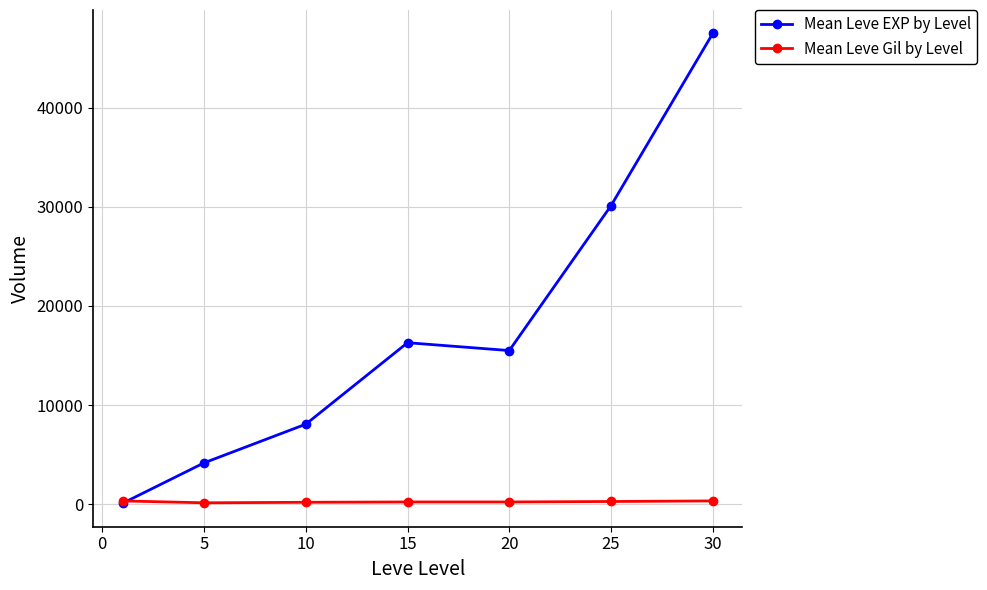

How many intersections are there between Mean Leve EXP by Level and Mean Leve Gil by Level?

1